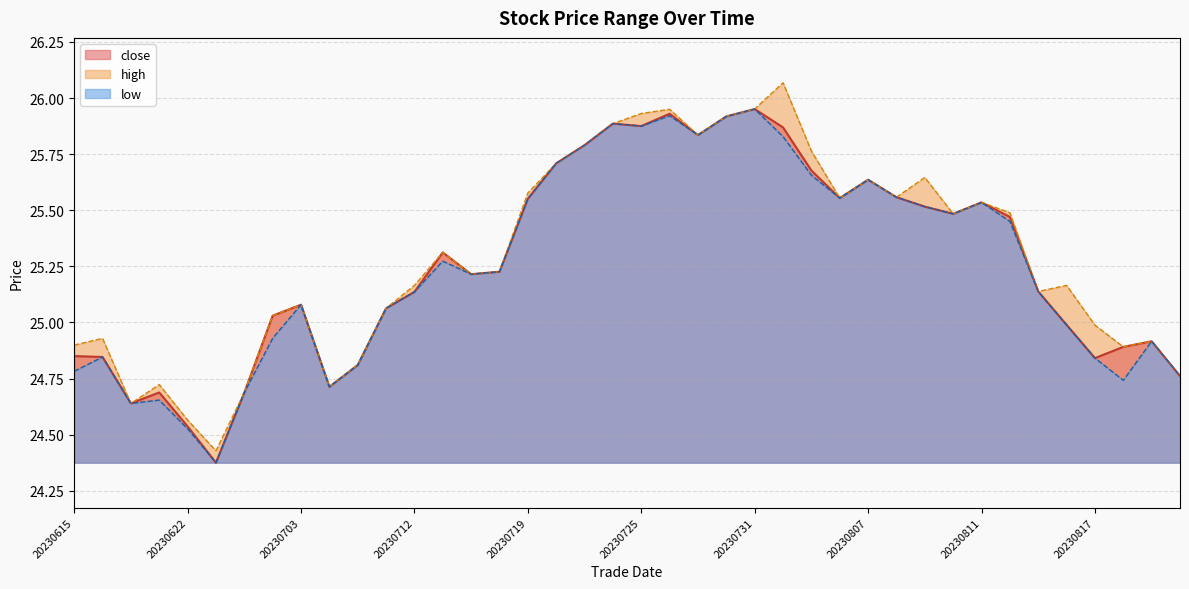

True or false: close and high cross at least once.

False